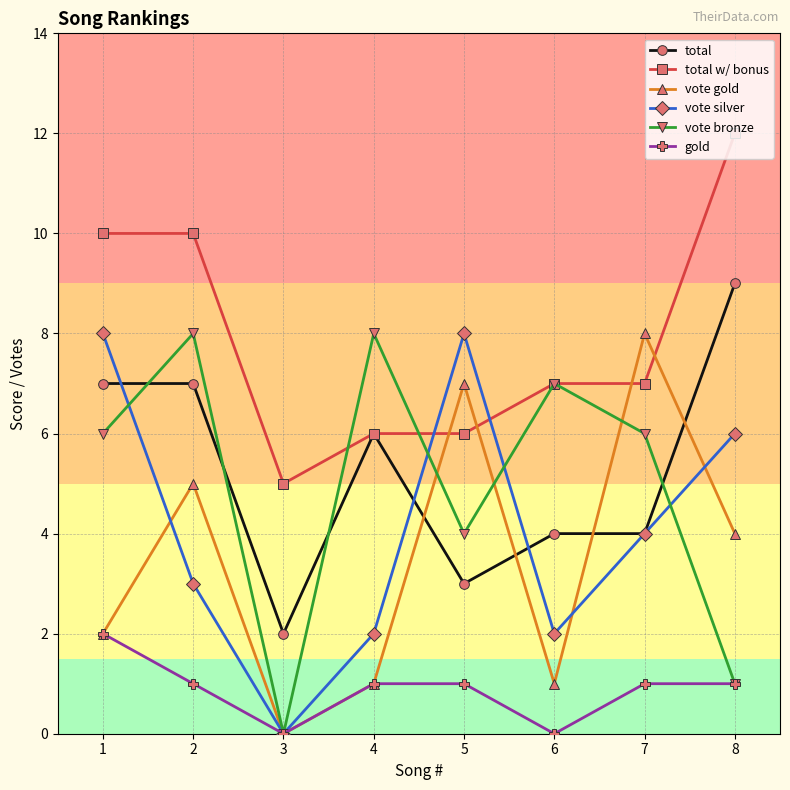

Which series has the largest total across all categories?

total w/ bonus